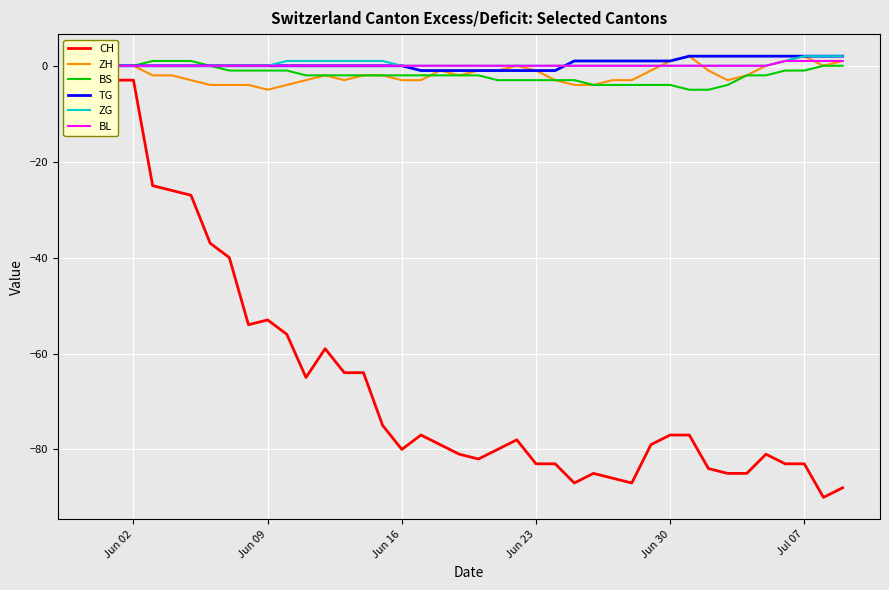

Is it true that BS equals -2 at Jun 16?

True